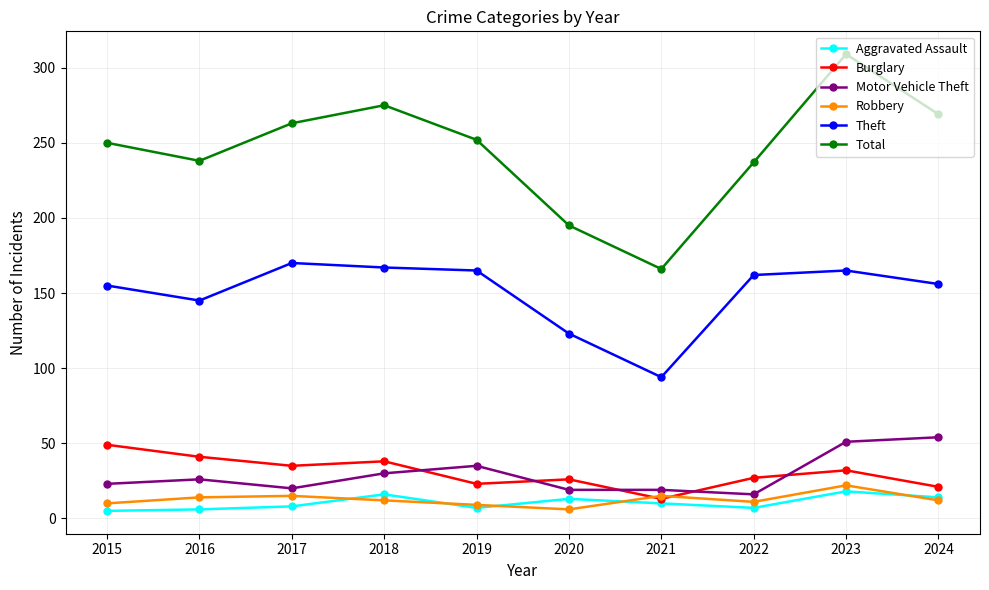

True or false: Theft and Motor Vehicle Theft cross at least once.

False